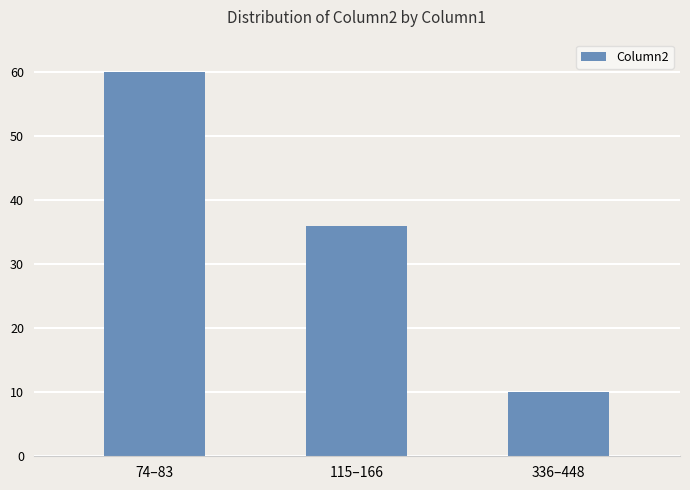

What is the greatest value displayed?

60